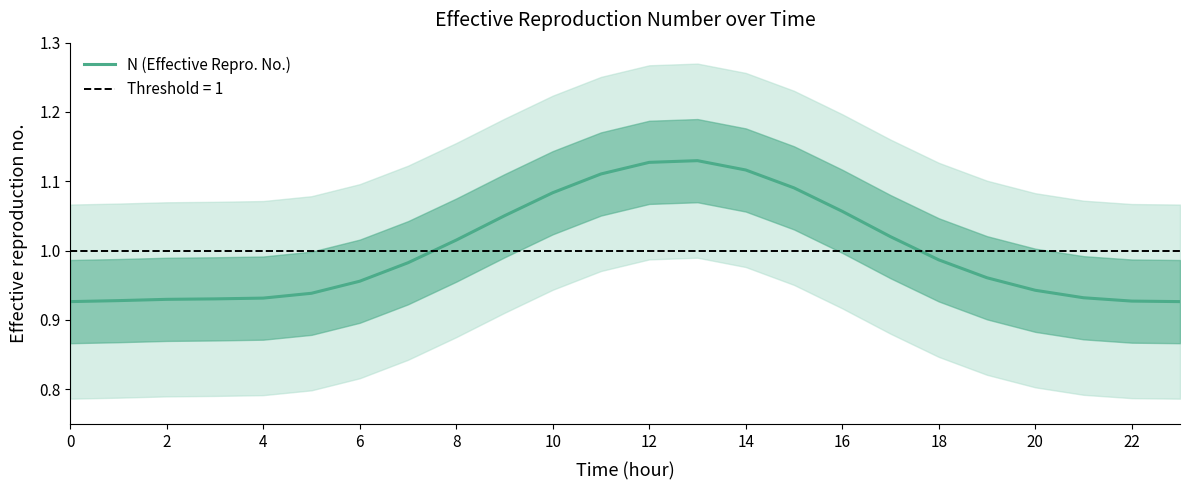

The N (Effective Repro. No.) series shows 0.6 at 12. True or false?

False